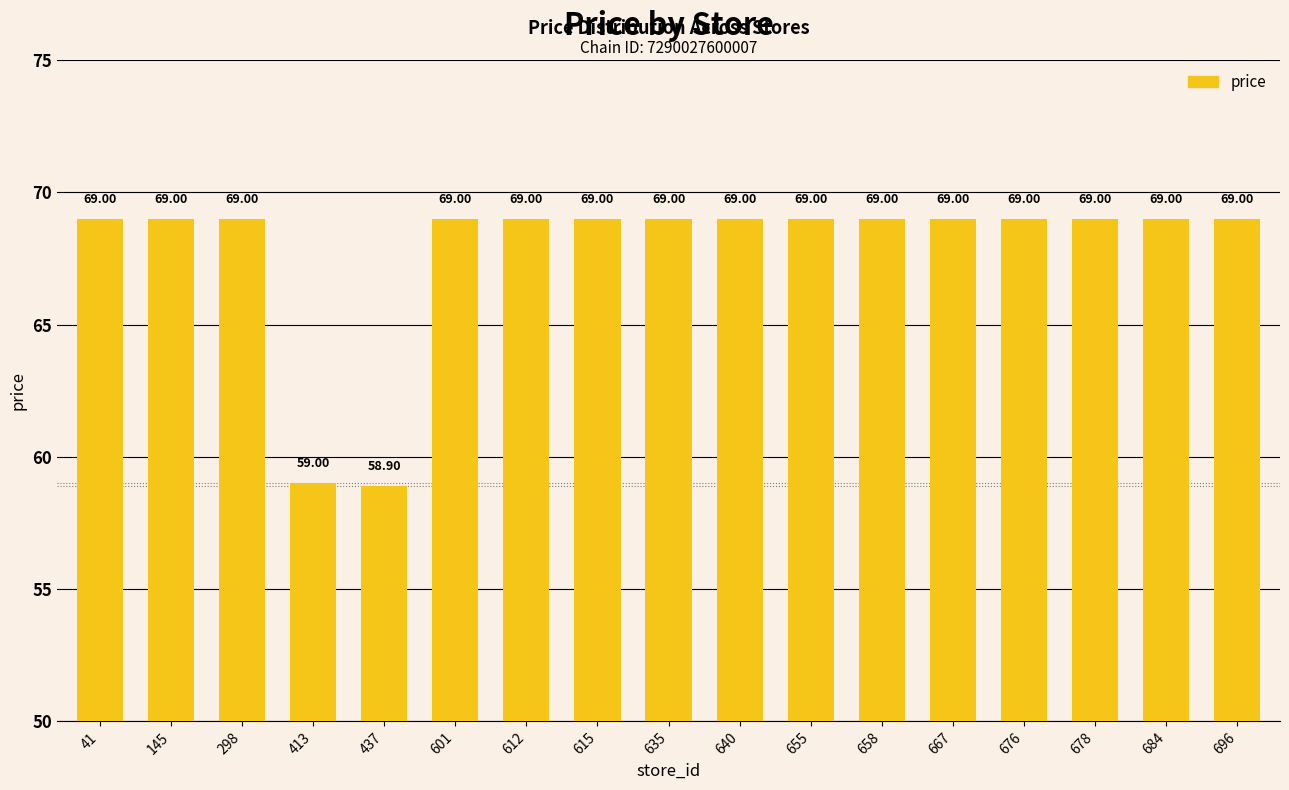

How many values are below 69?

2